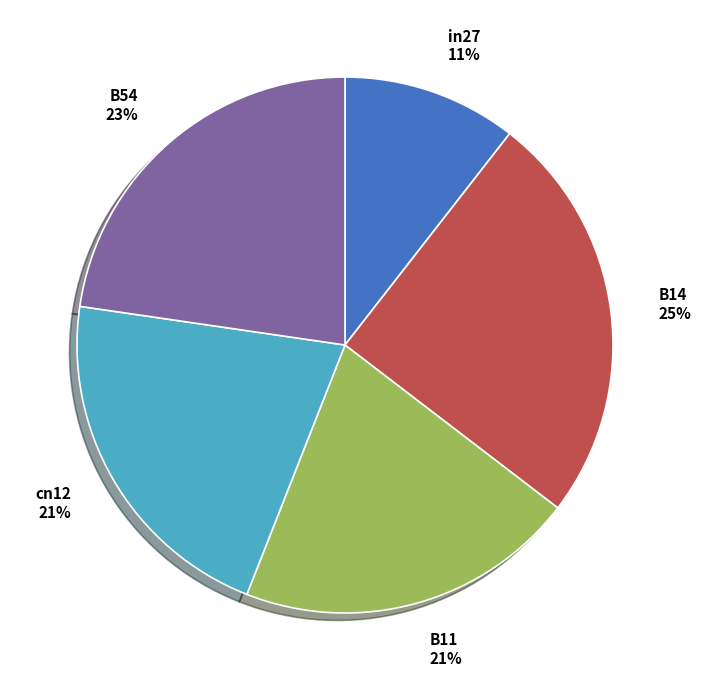

Count the number of slices in the pie.

5